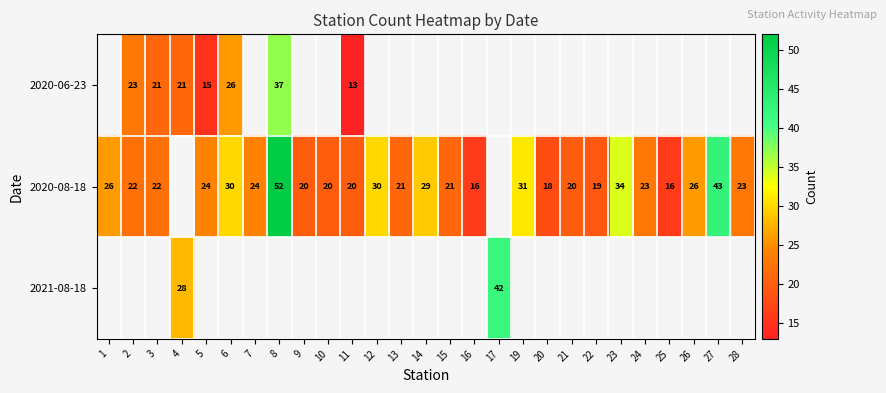

The value of 2020-06-23 at 4 is 34. True or false?

False